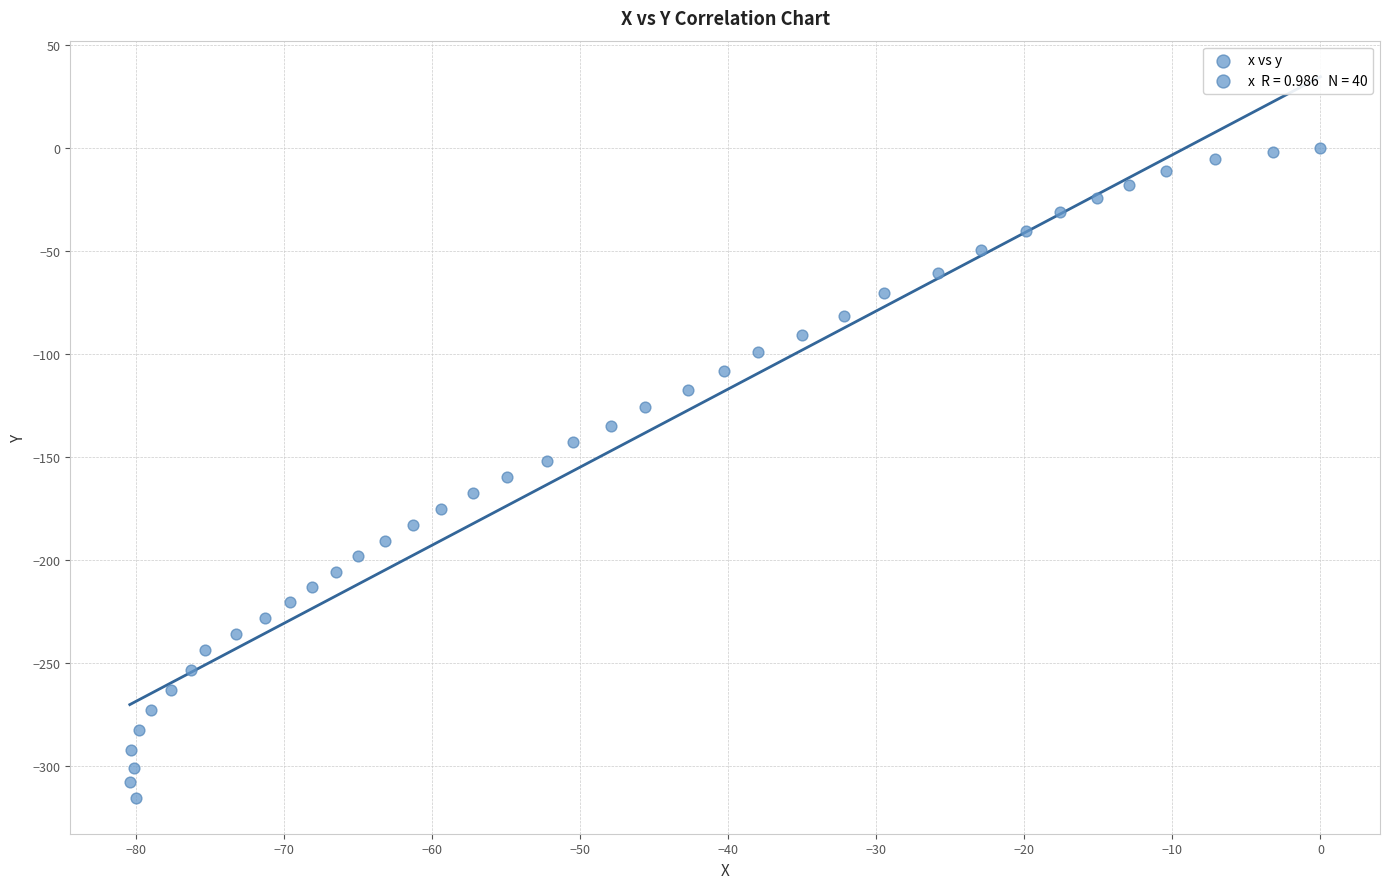

What is the range of X values (max minus min)?

80.4